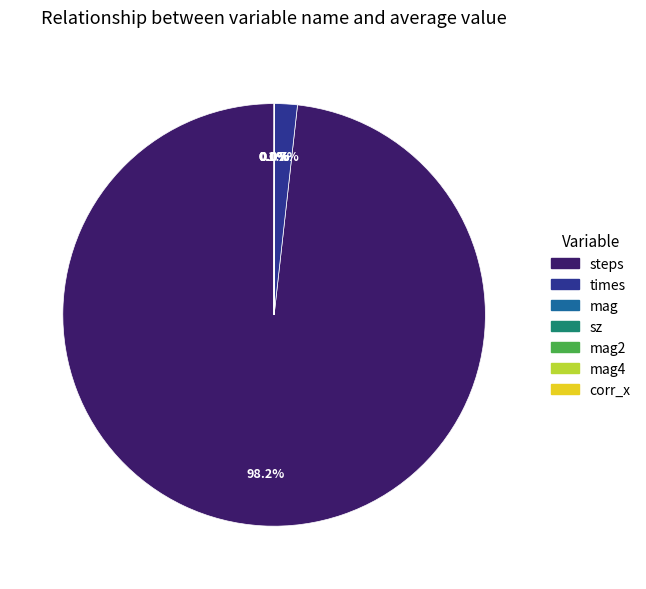

Does any single category account for the majority?

Yes